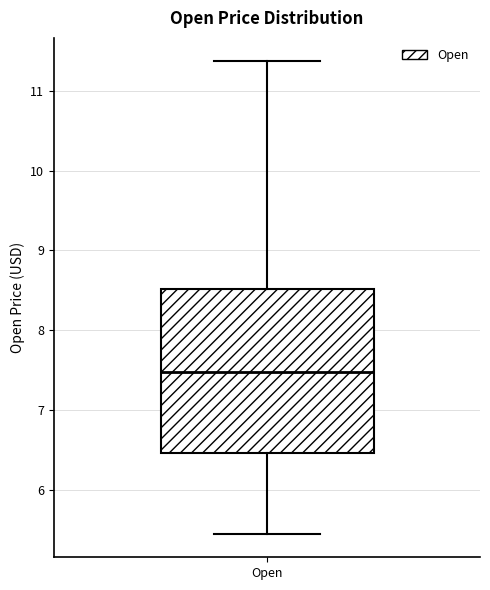

Where does the lower whisker of the box for Open end on the y-axis? The values are not printed on the chart, so give them approximately, as read against the axis.

5.4